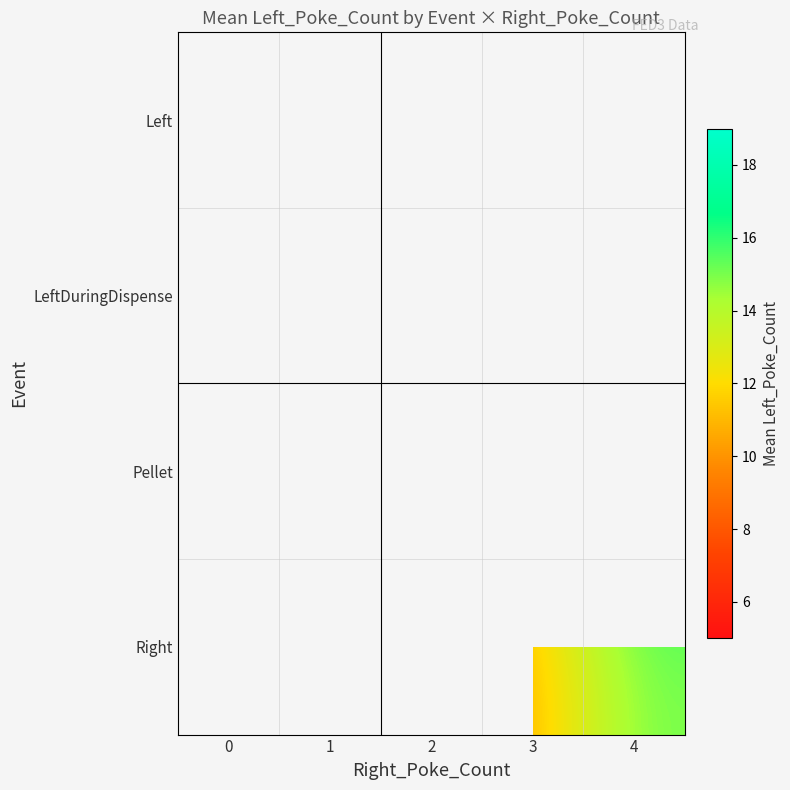

Which category has the highest value across all series?

4